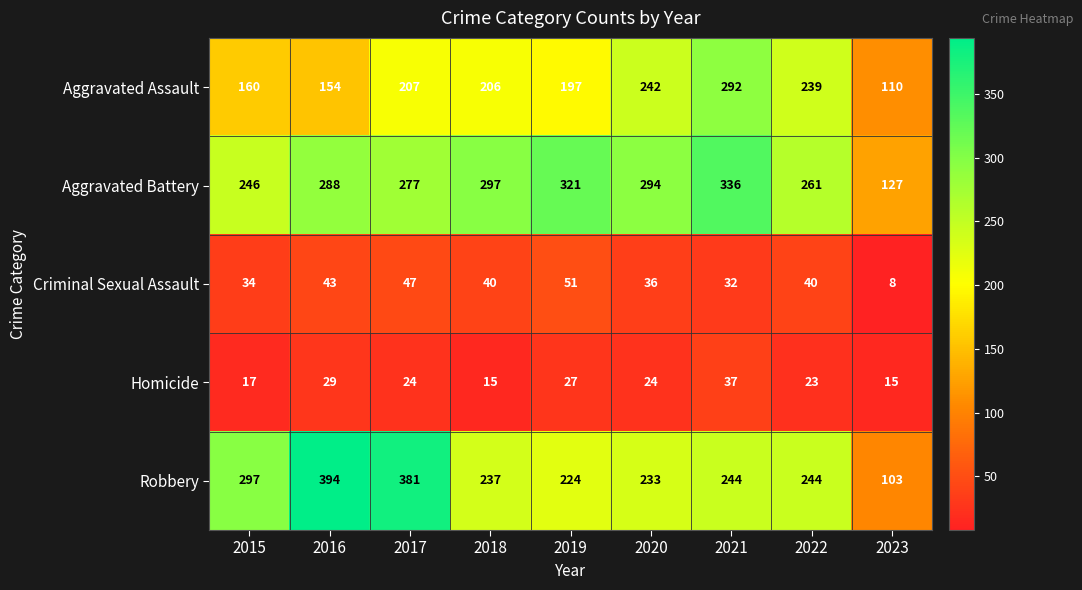

The value of Robbery at 2015 is 421. True or false?

False